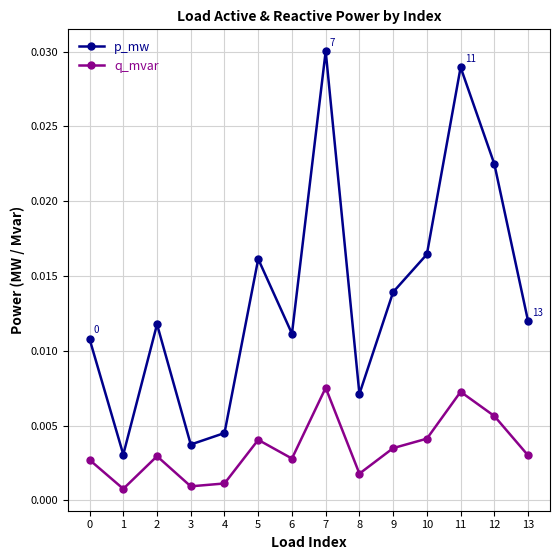

Count the number of categories in the chart.

14